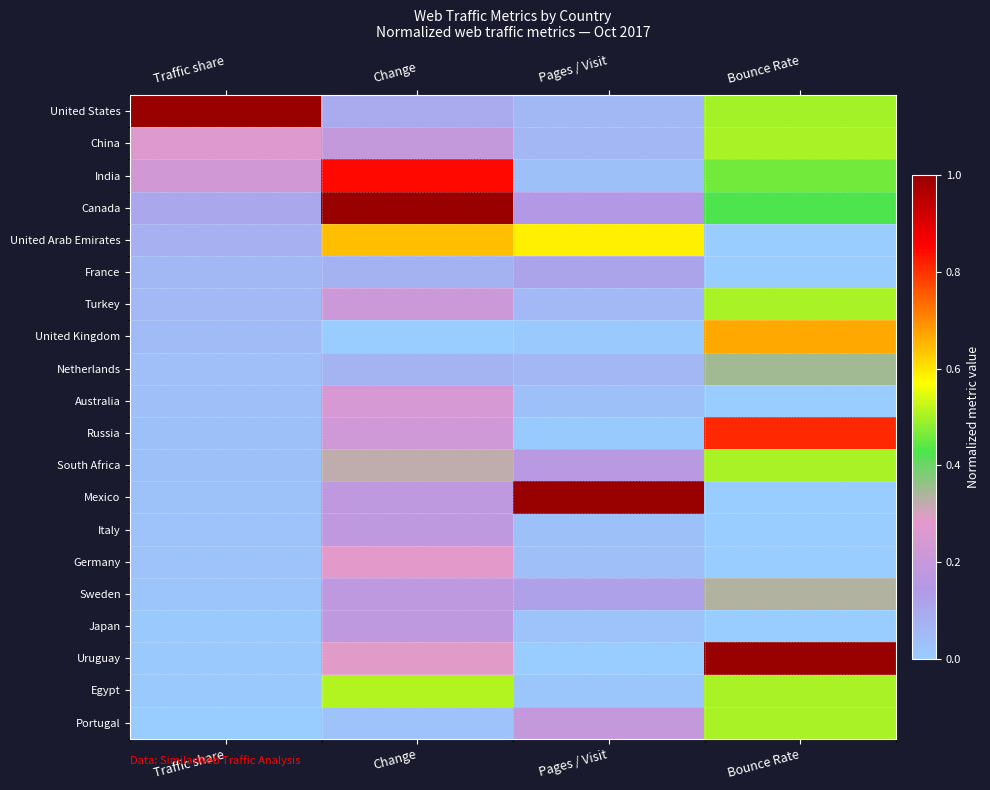

Rank the series at Change from highest to lowest value.

Canada, India, United Arab Emirates, Egypt, South Africa, Uruguay, Germany, Australia, Russia, Turkey, China, Mexico, Italy, Sweden, Japan, United States, France, Netherlands, Portugal, United Kingdom